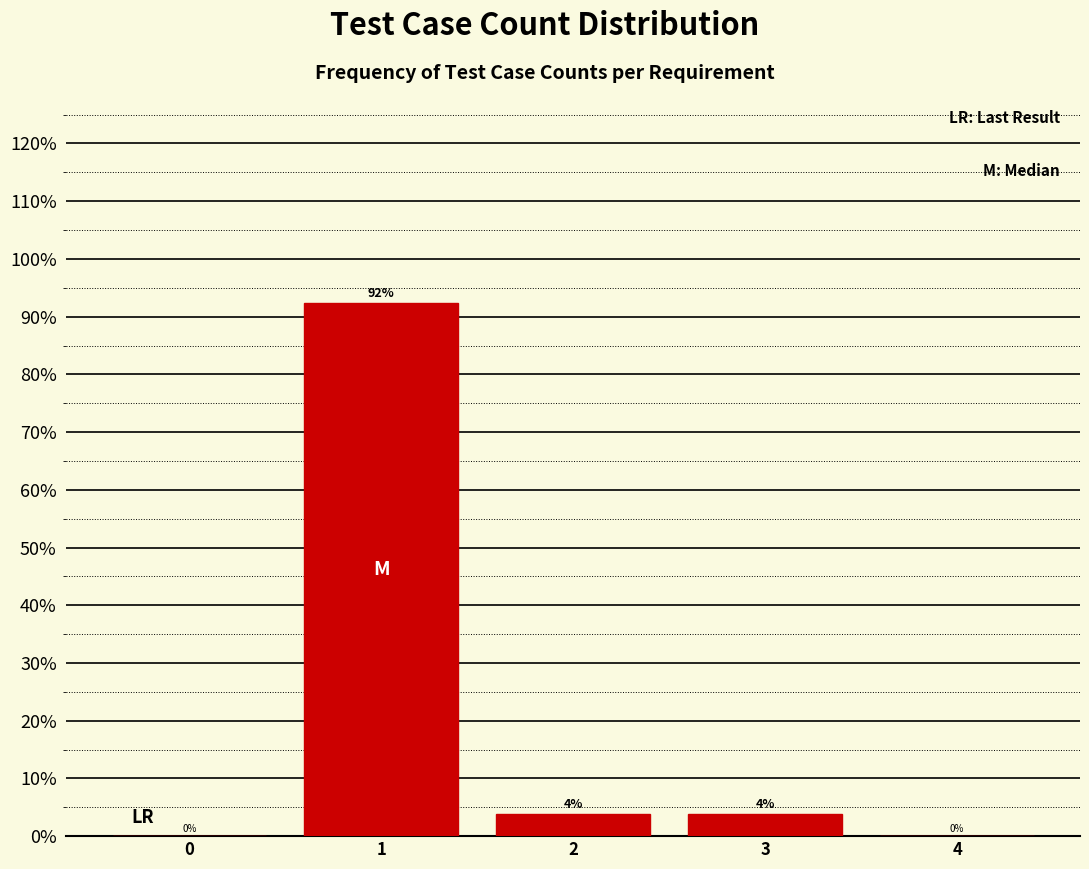

Is it true that the value at 1 is 92.3?

True